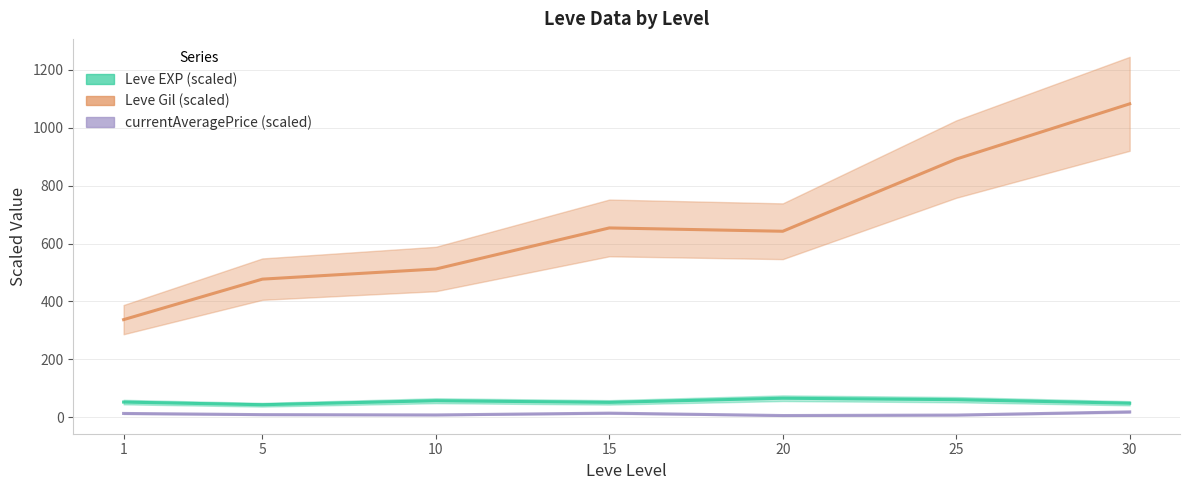

At how many categories does at least one series exceed 244?

7